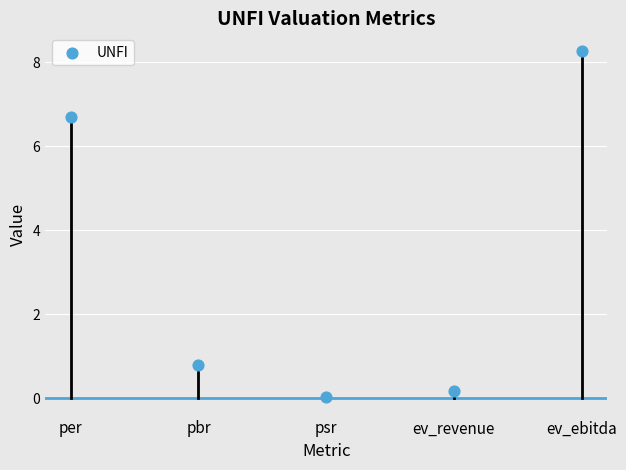

What is the average Y value?

3.2